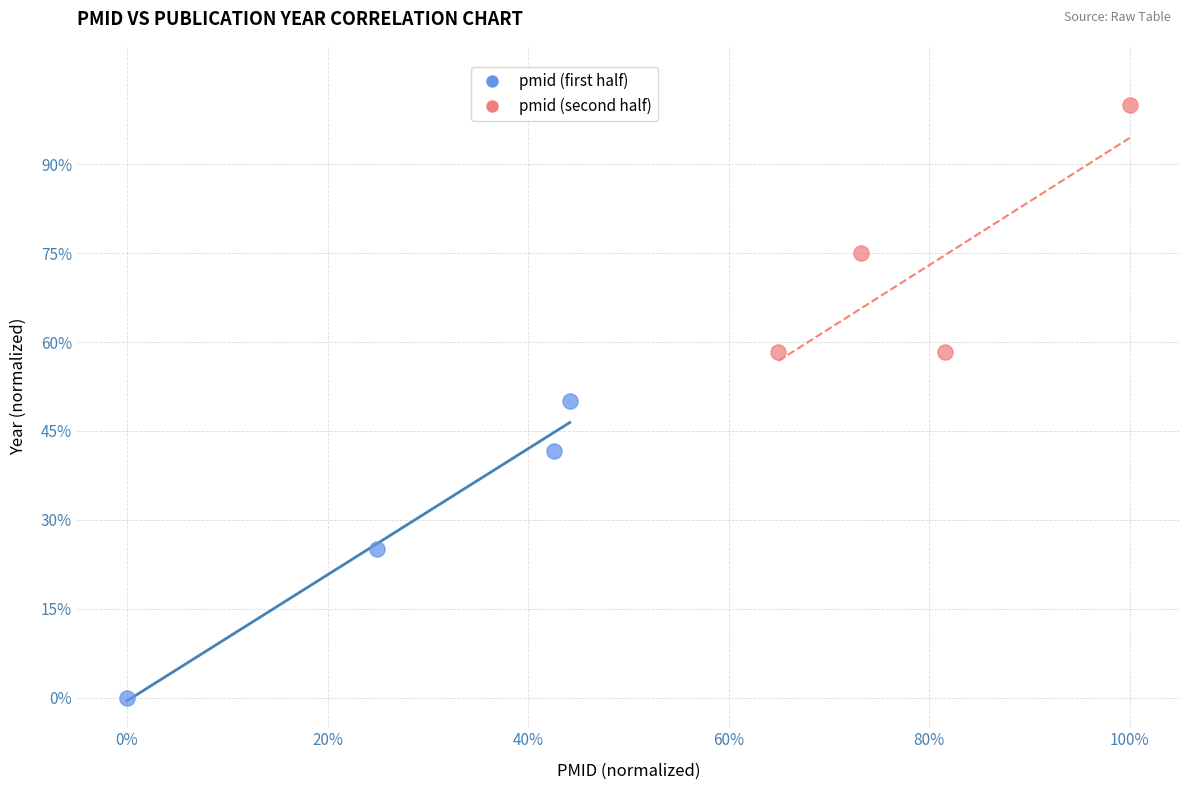

Which series reaches the minimum Y coordinate?

pmid (first half)